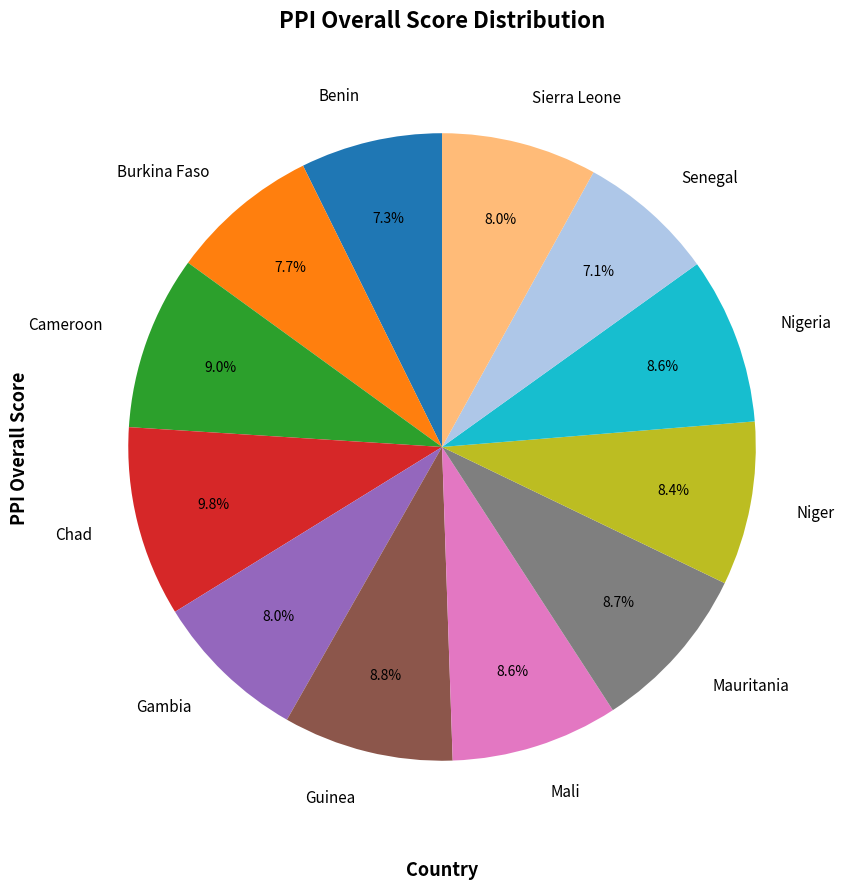

The Mauritania slice represents 15% of the pie. True or false?

False